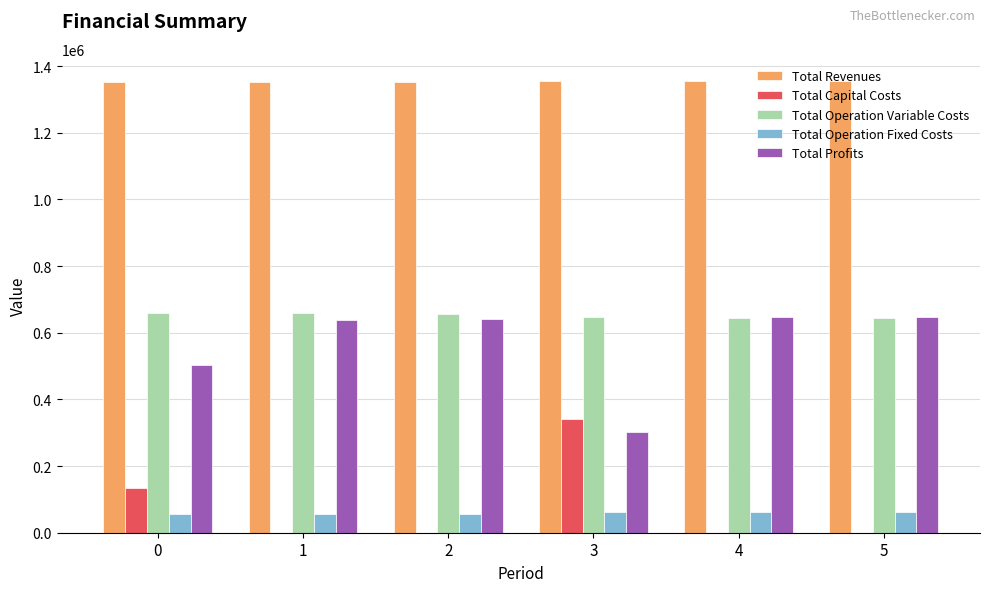

What is the sum of the Total Operation Variable Costs values at 3 and 5?

1289771.1